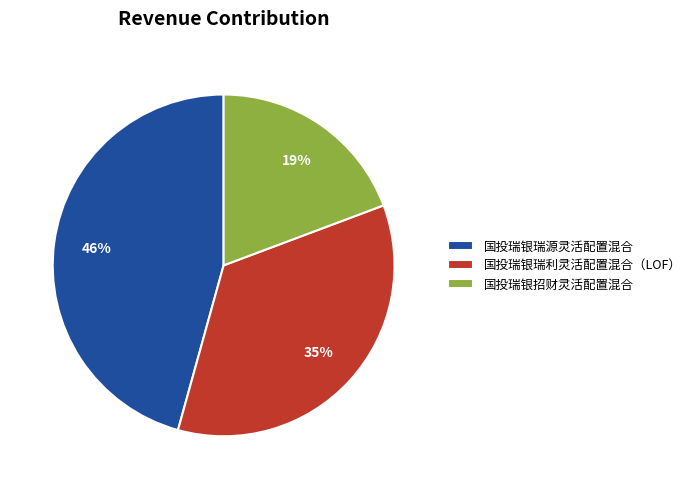

Which has a higher value, 国投瑞银招财灵活配置混合 or 国投瑞银瑞利灵活配置混合（LOF）?

国投瑞银瑞利灵活配置混合（LOF）